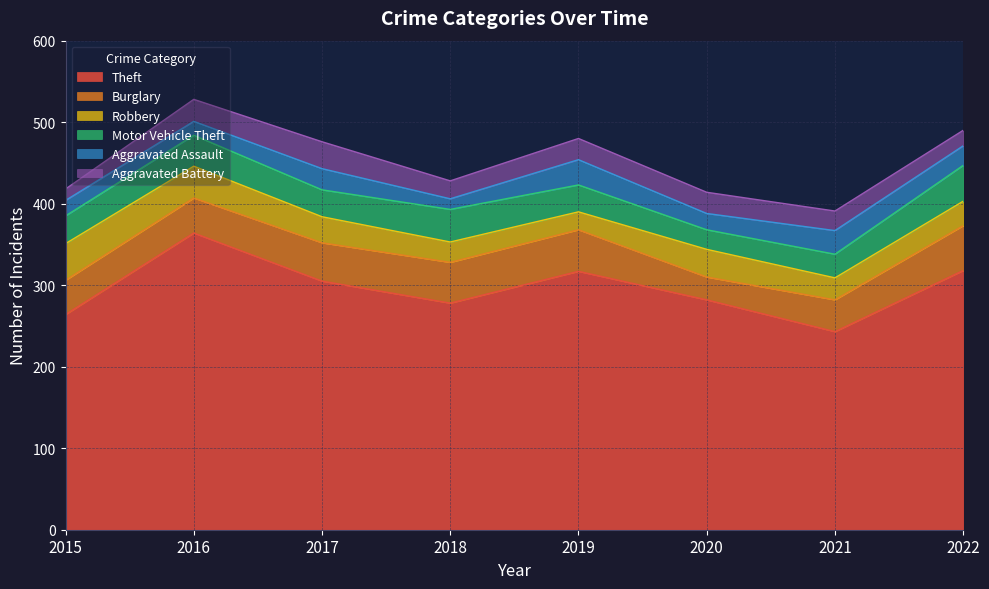

How many lines are shown in the chart?

6